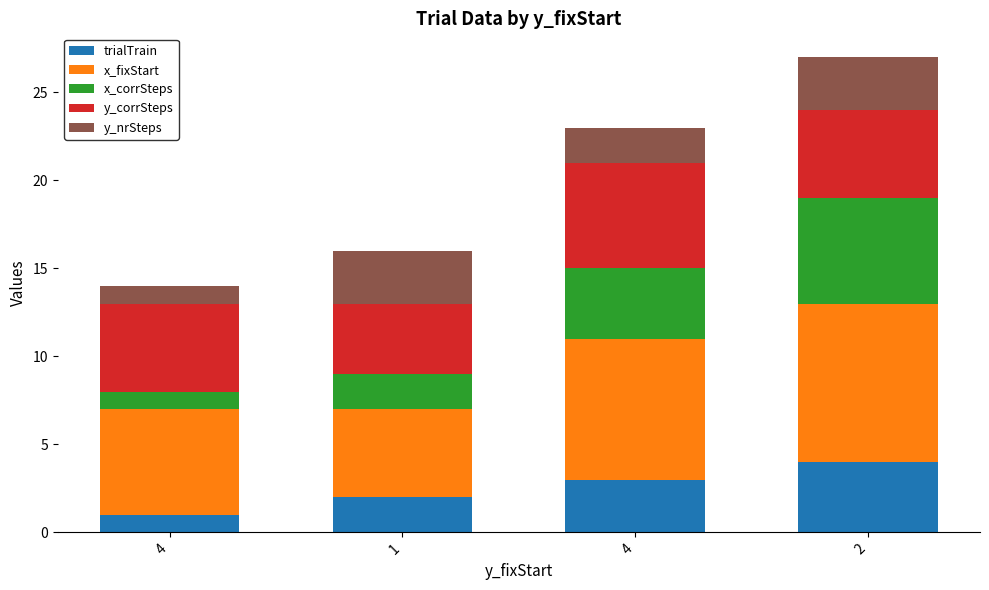

What is the approximate value of trialTrain at 4?

1